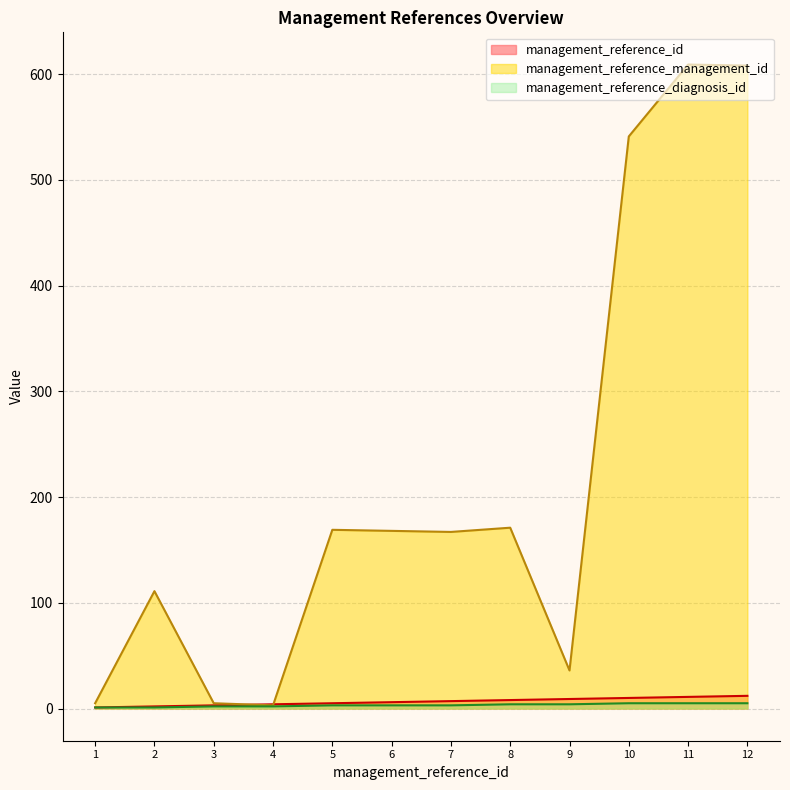

Between 11 and 12, which is larger?

12